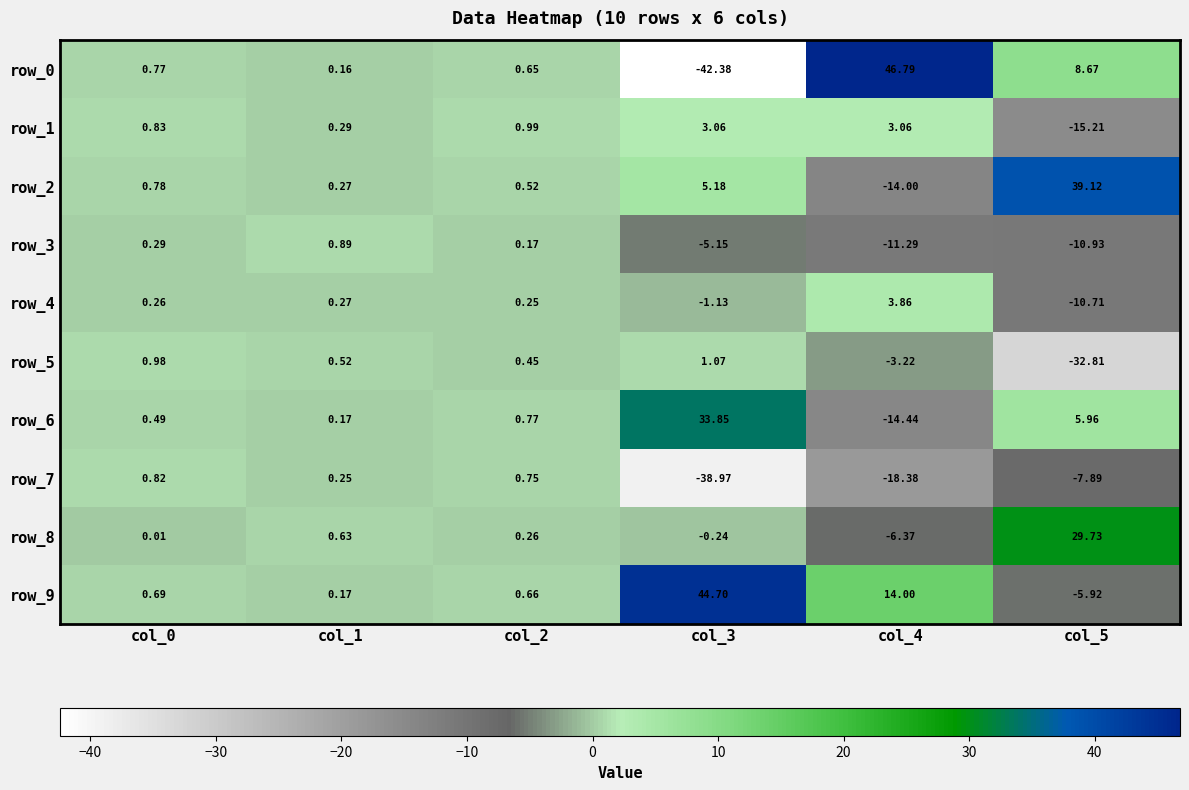

The value of row_8 at col_1 is 1.1. True or false?

False